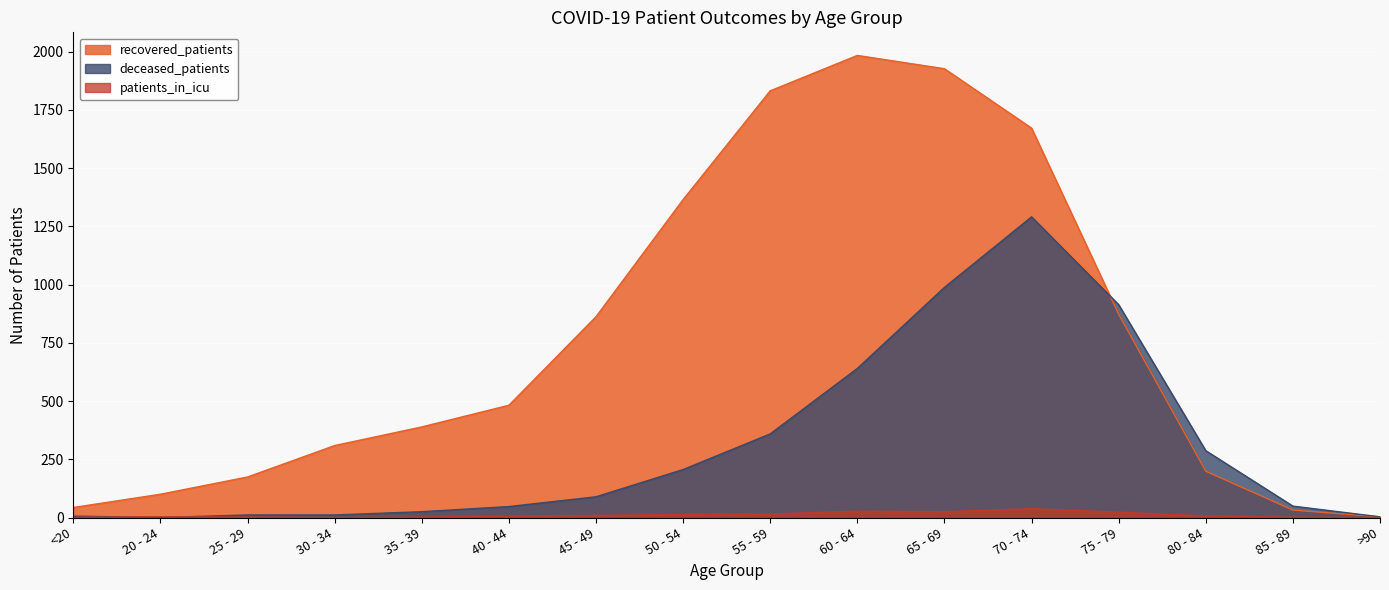

Reading left to right, what are all the values shown in this chart?

recovered_patients: <20=43	20 - 24=100	25 - 29=174	30 - 34=309	35 - 39=389	40 - 44=482	45 - 49=862	50 - 54=1365	55 - 59=1832	60 - 64=1984	65 - 69=1927	70 - 74=1672	75 - 79=873	80 - 84=199	85 - 89=32	>90=3
deceased_patients: <20=6	20 - 24=0	25 - 29=11	30 - 34=11	35 - 39=25	40 - 44=47	45 - 49=89	50 - 54=206	55 - 59=359	60 - 64=640	65 - 69=988	70 - 74=1291	75 - 79=914	80 - 84=287	85 - 89=49	>90=3
patients_in_icu: <20=1	20 - 24=3	25 - 29=2	30 - 34=0	35 - 39=2	40 - 44=6	45 - 49=9	50 - 54=13	55 - 59=15	60 - 64=27	65 - 69=25	70 - 74=38	75 - 79=23	80 - 84=7	85 - 89=1	>90=1